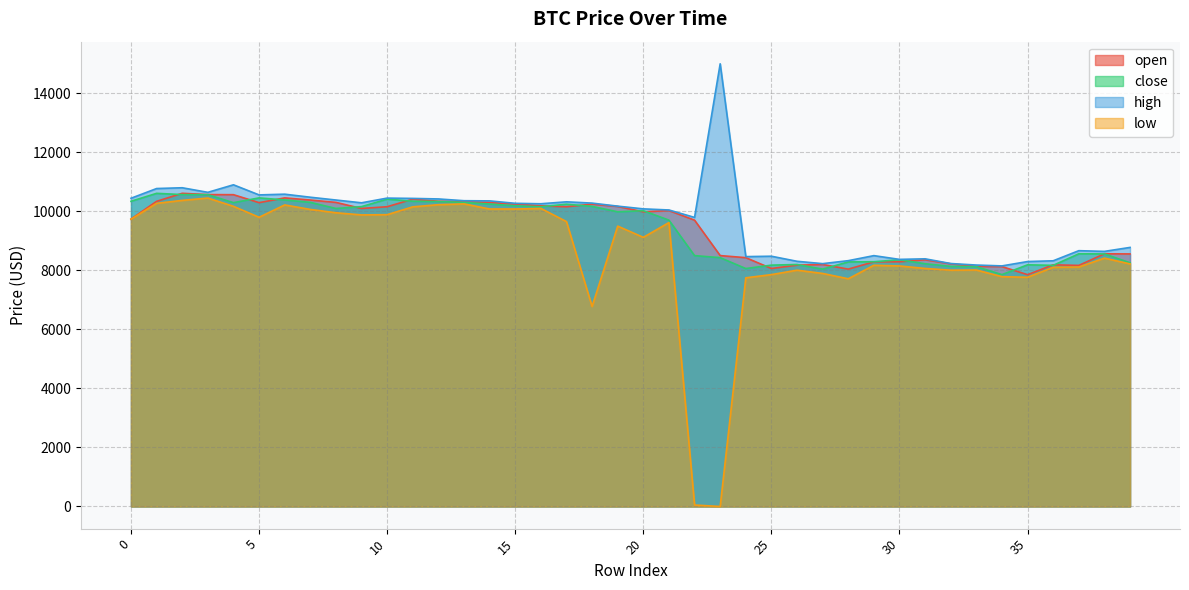

Which series changed the most between 4 and 17?

low